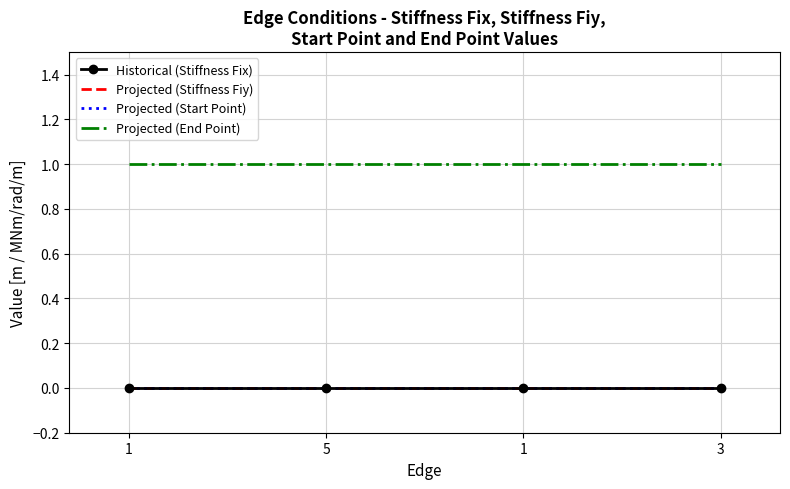

True or false: Projected (Stiffness Fiy) and Projected (End Point) cross at least once.

False